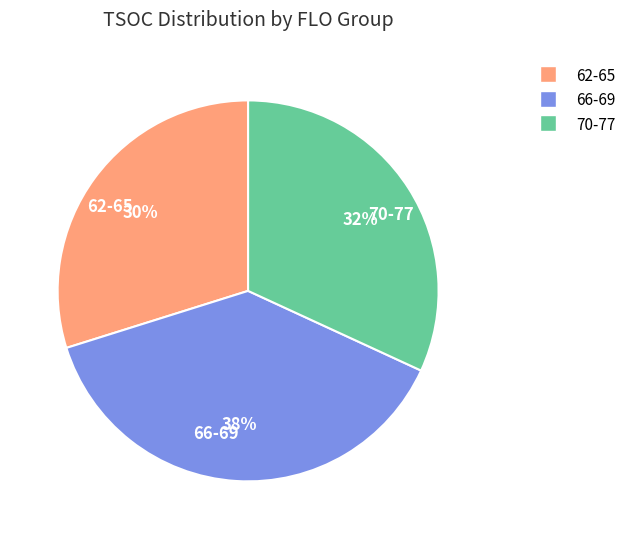

Which slice is the smallest?

62-65